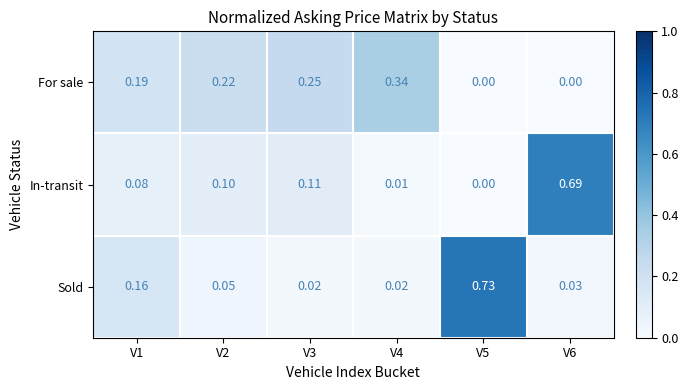

Which series changed the most between V5 and V6?

Sold